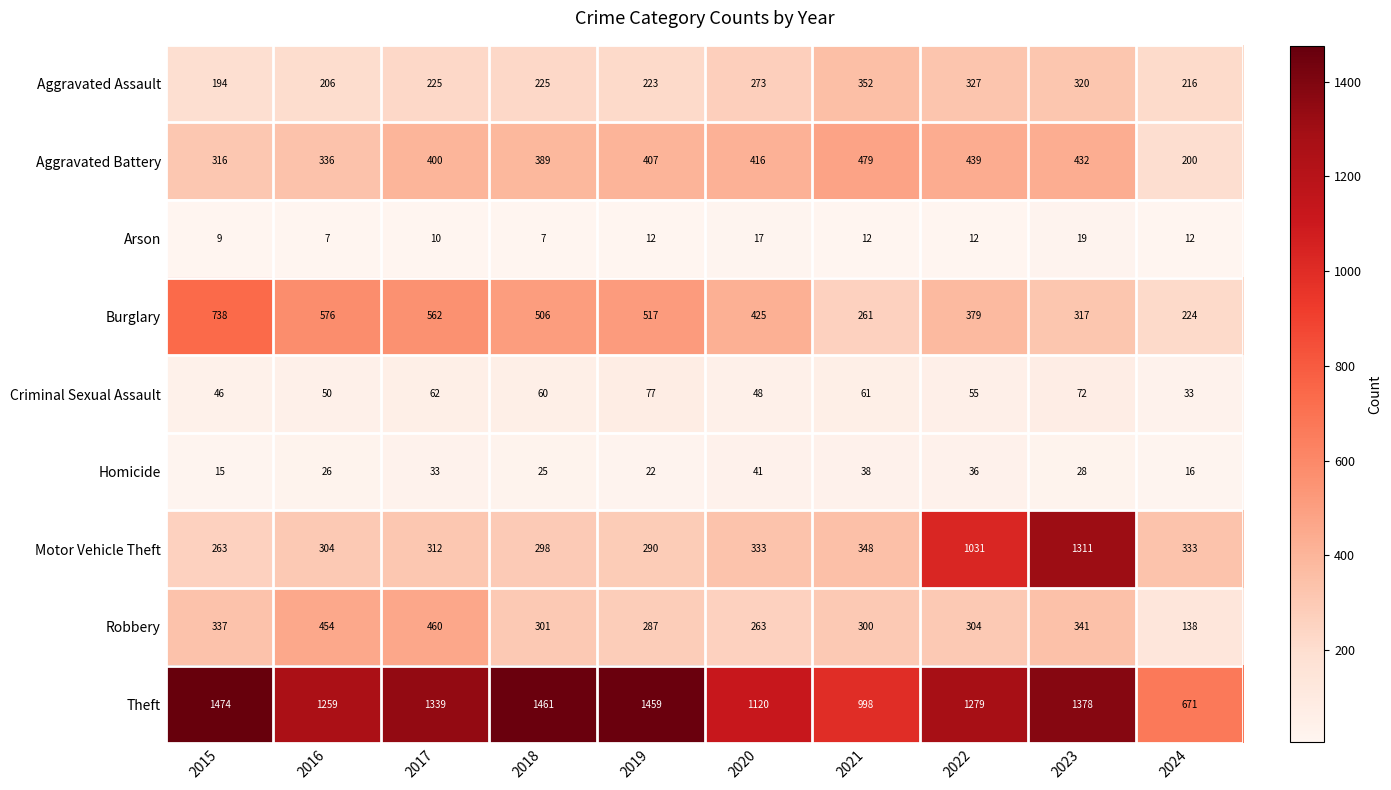

The value of Criminal Sexual Assault at 2024 is 46. True or false?

False